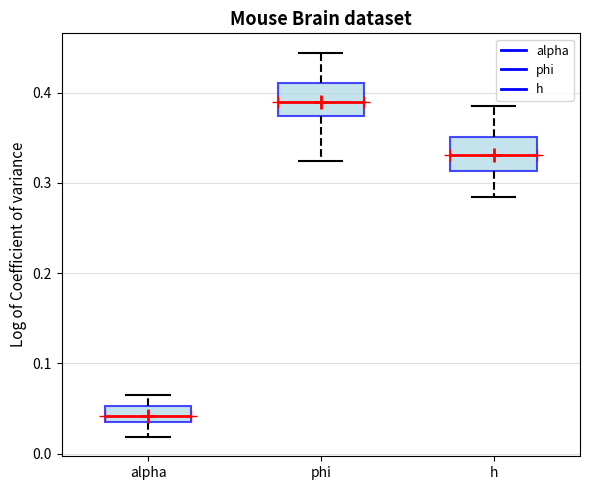

Where is the upper edge of the box for phi on the y-axis? The values are not printed on the chart, so give them approximately, as read against the axis.

0.41